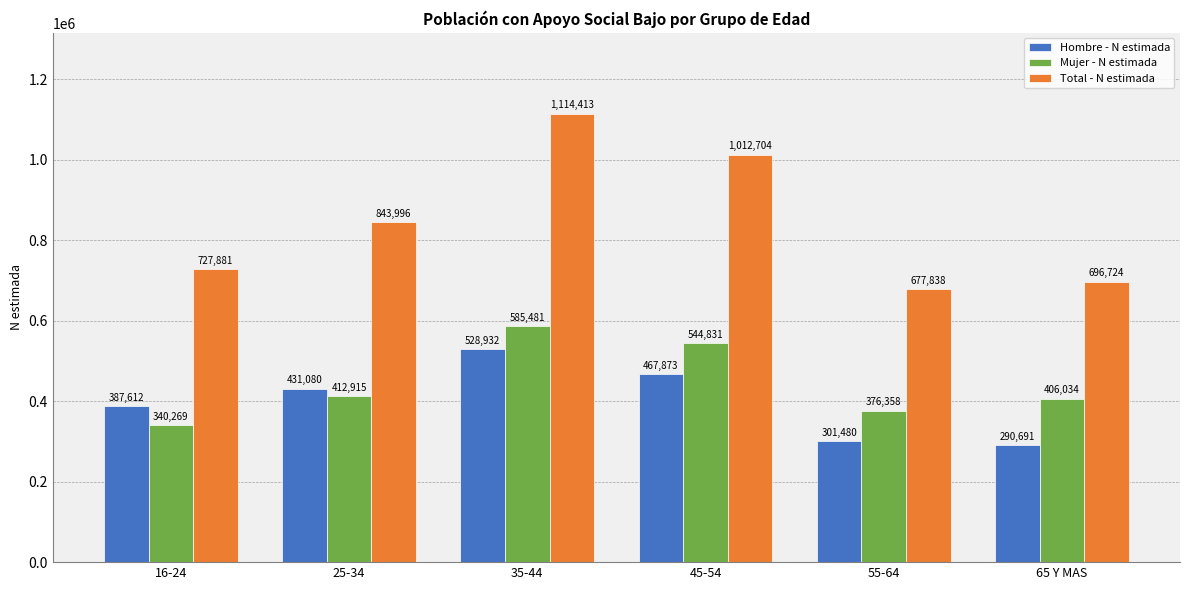

How many data points in Mujer - N estimada are less than 412915?

3